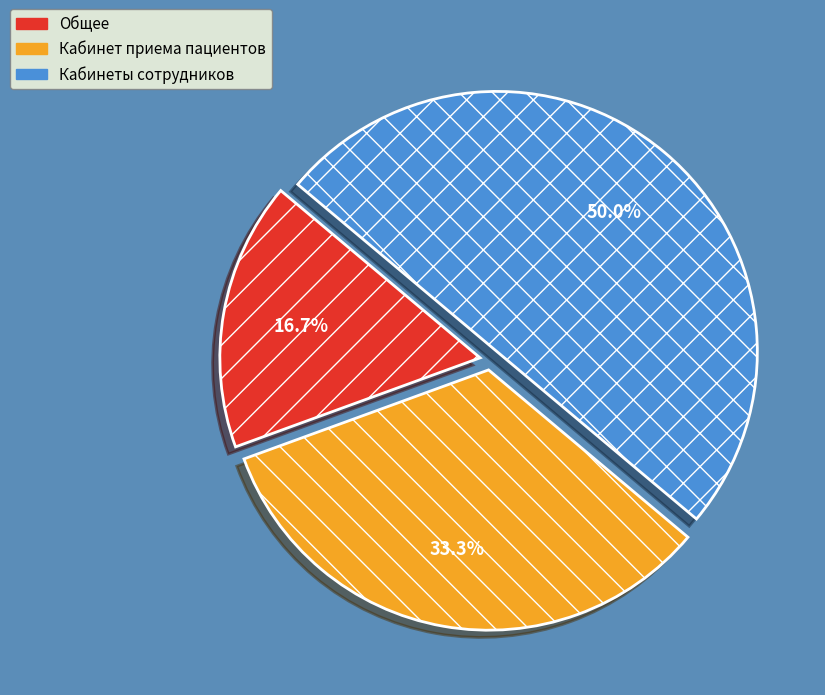

The Общее slice represents 7% of the pie. True or false?

False